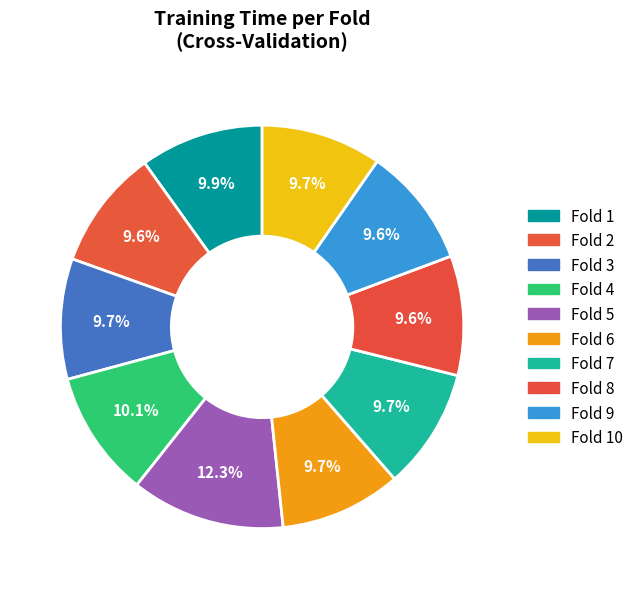

True or false: Fold 4 accounts for 20% of the total.

False